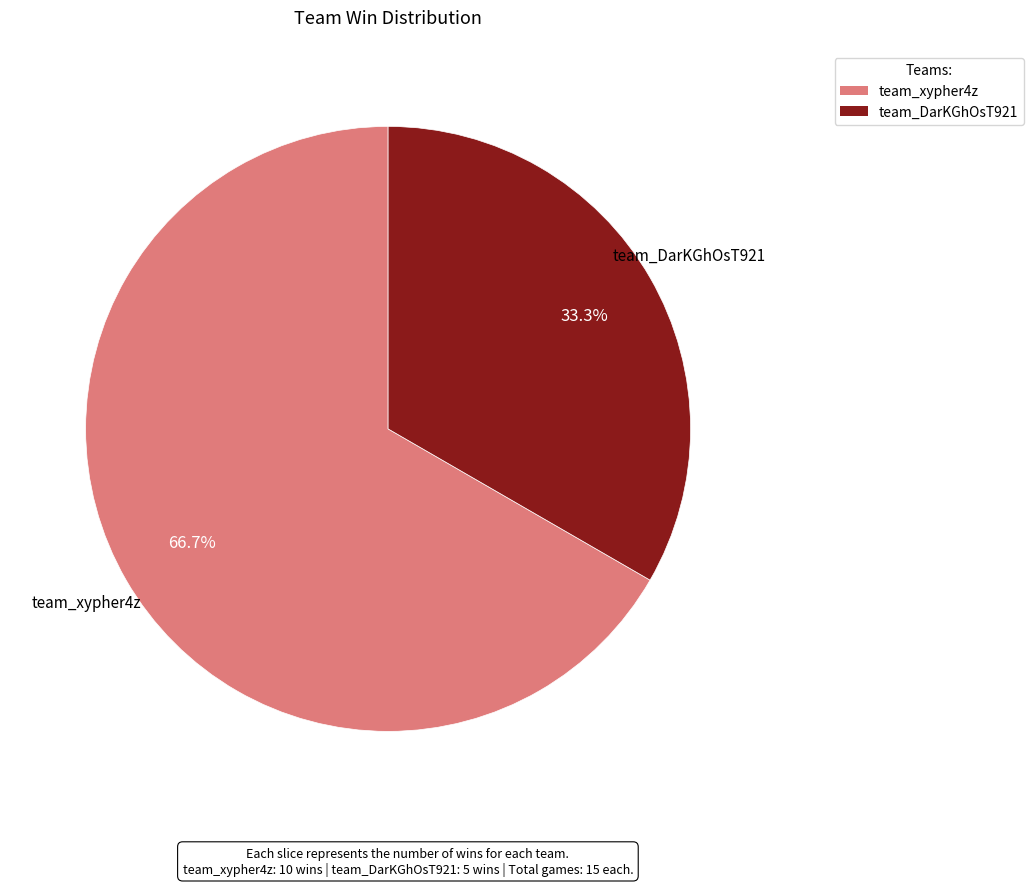

The team_DarKGhOsT921 slice represents 33% of the pie. True or false?

True